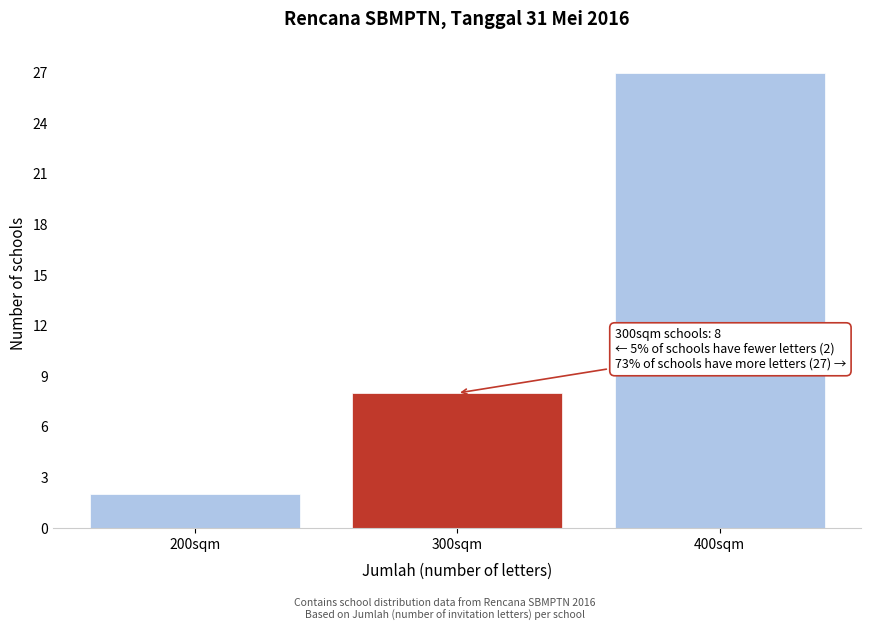

Reading right to left, what are all the values shown in this chart?

400sqm=27	300sqm=8	200sqm=2